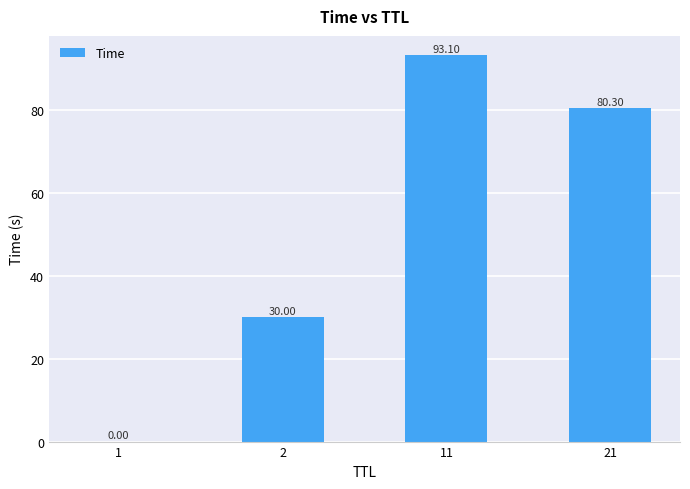

True or false: the data shows 45.4 at 2.

False